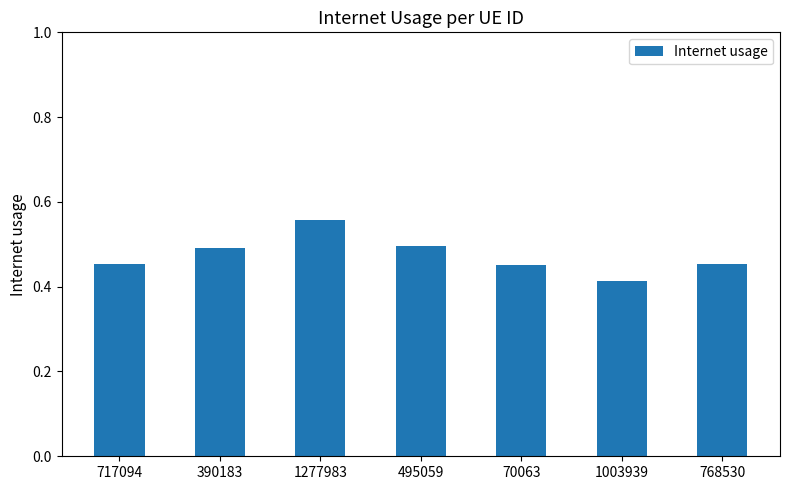

What is the label of the 3rd bar from the left?

1277983